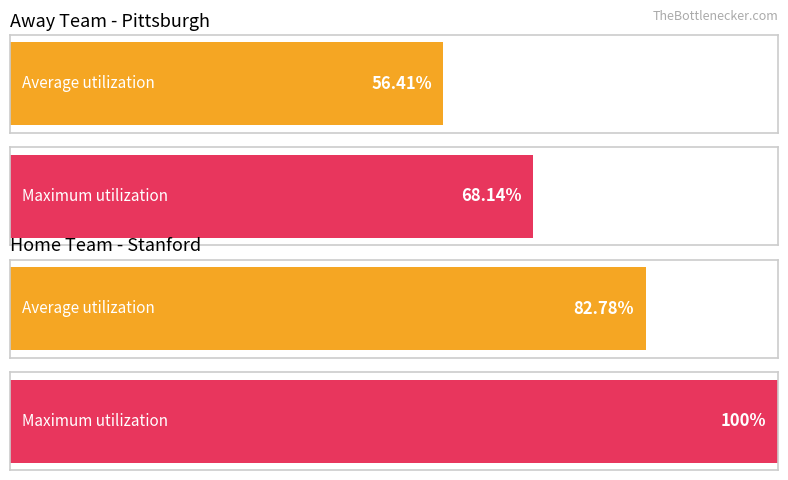

Is it true that Away Score equals -3 at Pittsburgh?

False